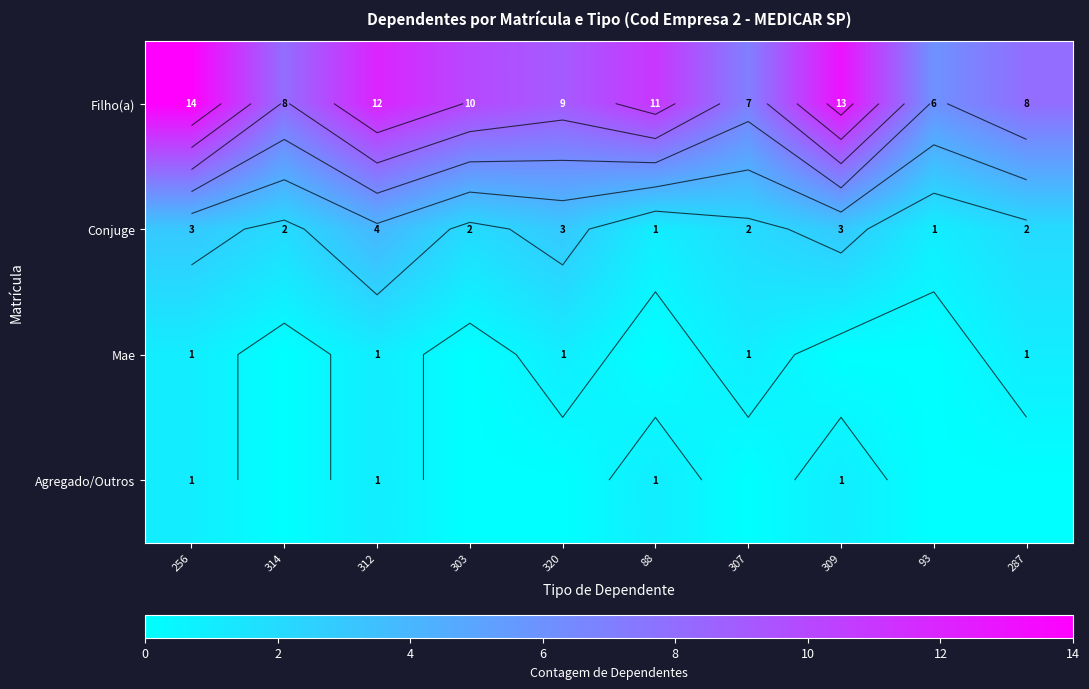

What is the sum of the Agregado/Outros values at 312 and 256?

2